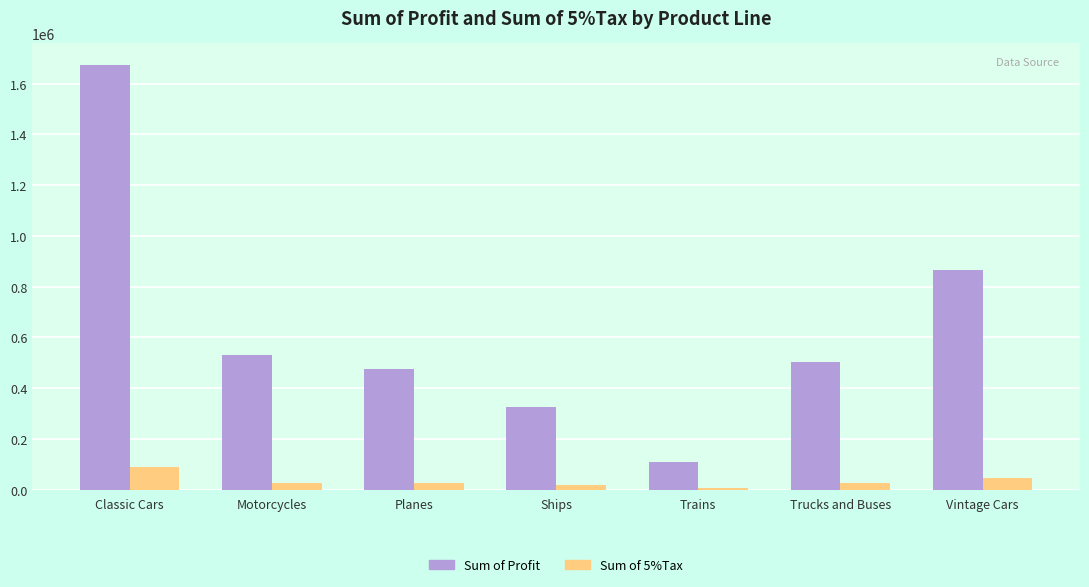

At how many categories does at least one series exceed 579214?

2